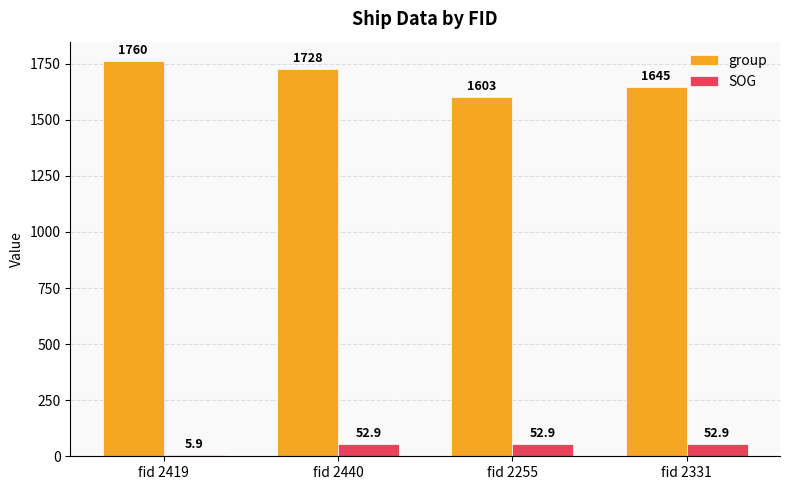

What is the total value across all series at fid 2419?

1765.9